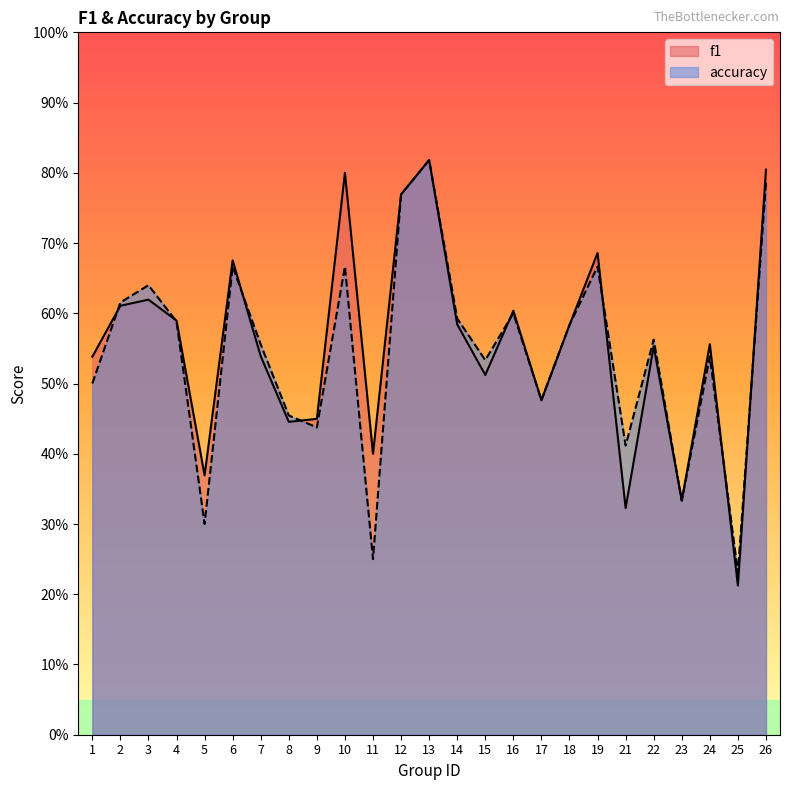

Reading left to right, what are all the values shown in this chart?

f1: 1=0.5	2=0.6	3=0.6	4=0.6	5=0.4	6=0.7	7=0.5	8=0.4	9=0.4	10=0.8	11=0.4	12=0.8	13=0.8	14=0.6	15=0.5	16=0.6	17=0.5	18=0.6	19=0.7	21=0.3	22=0.6	23=0.3	24=0.6	25=0.2	26=0.8
accuracy: 1=0.5	2=0.6	3=0.6	4=0.6	5=0.3	6=0.7	7=0.6	8=0.5	9=0.4	10=0.7	11=0.2	12=0.8	13=0.8	14=0.6	15=0.5	16=0.6	17=0.5	18=0.6	19=0.7	21=0.4	22=0.6	23=0.3	24=0.5	25=0.2	26=0.8